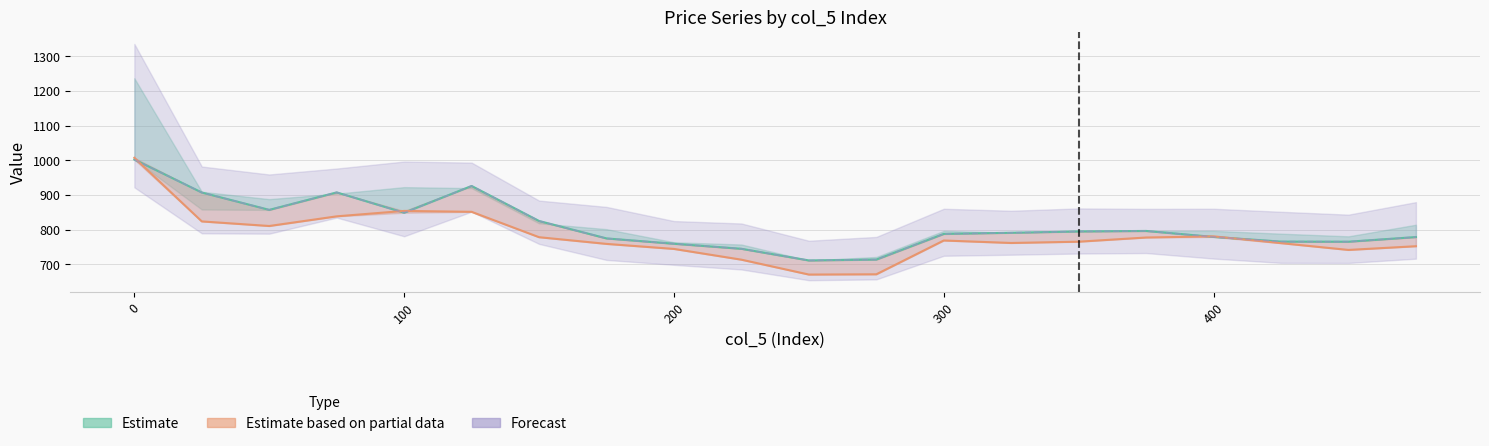

What is the highest value of the col_4 series?

1002.4